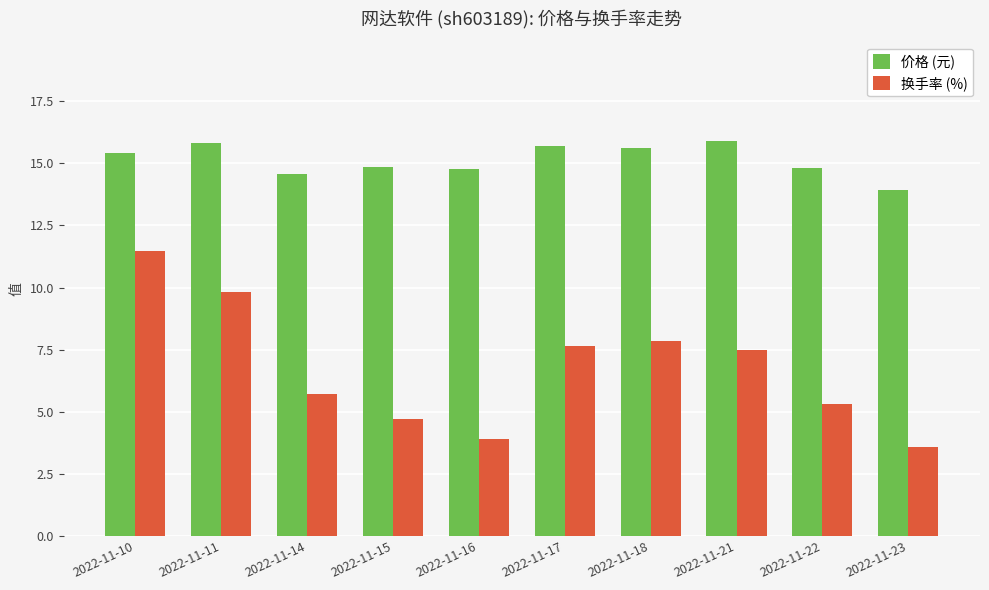

How many bars are there in total?

20